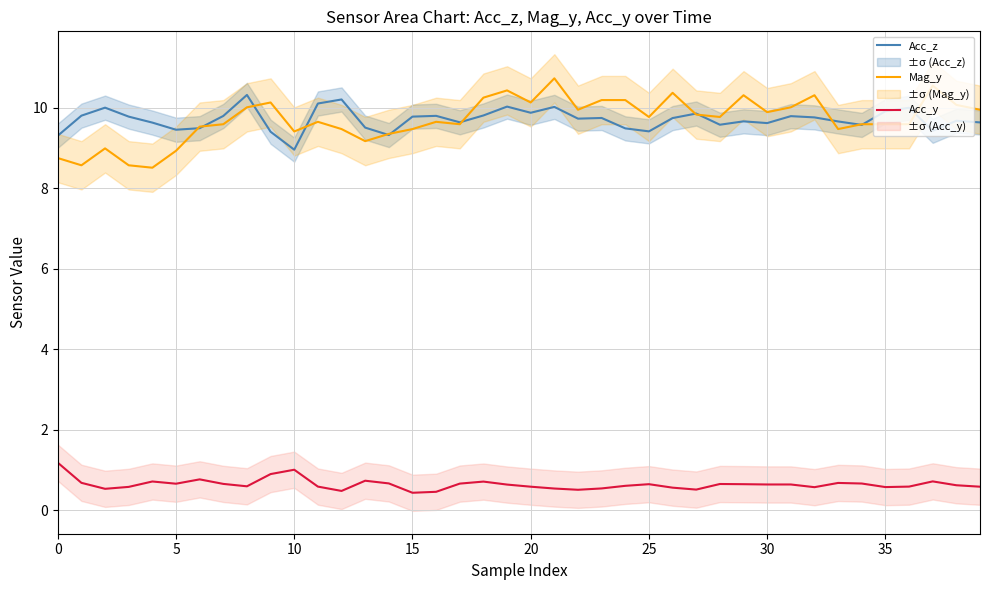

True or false: Acc_z and Acc_y cross at least once.

False